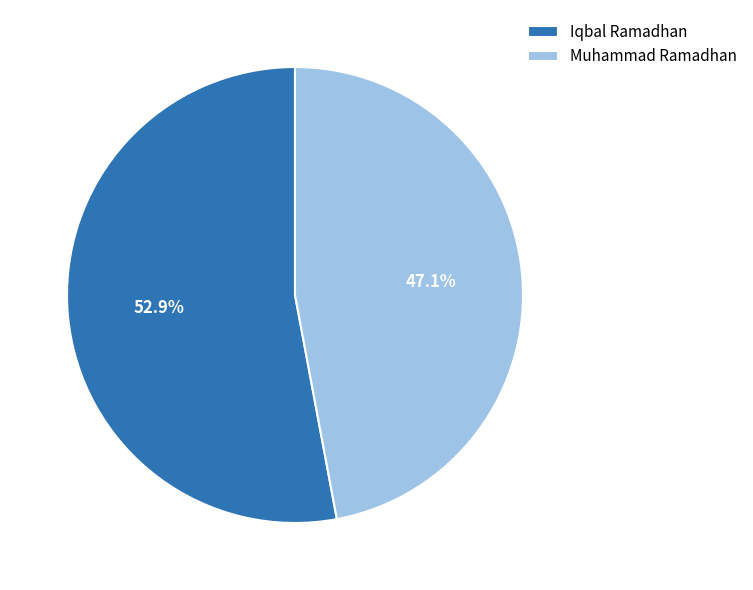

What percentage is NOT represented by Muhammad Ramadhan?

52.9%